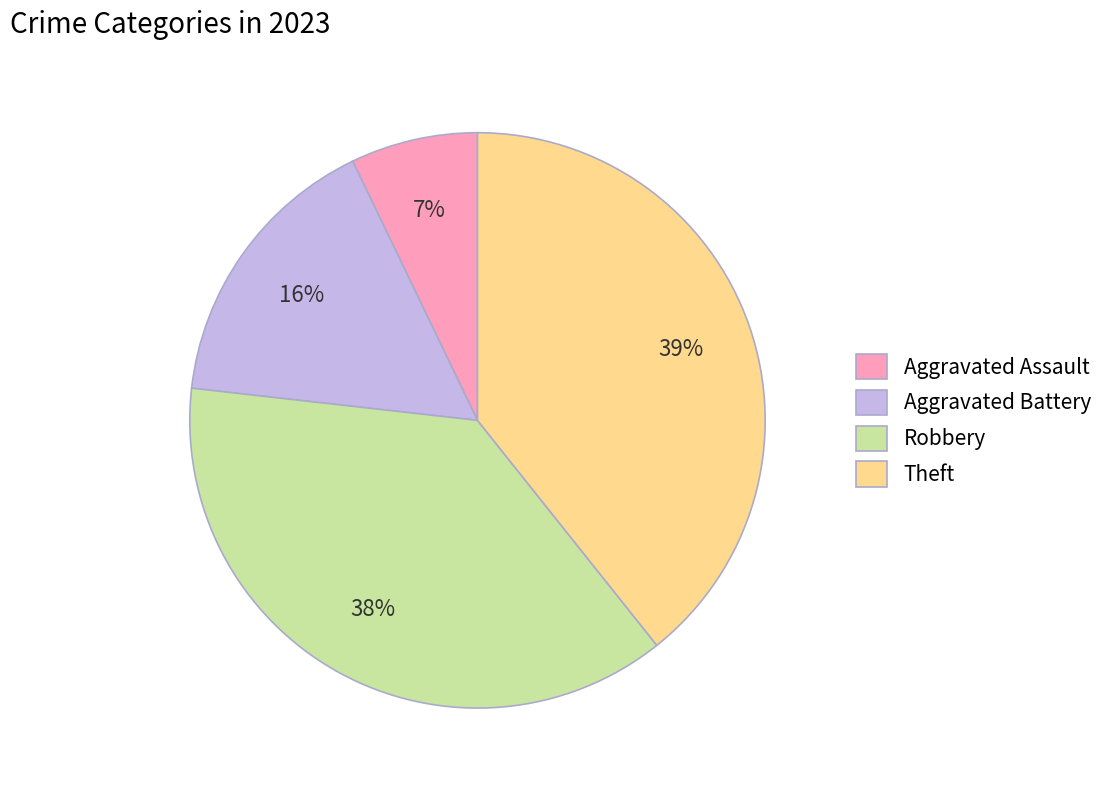

Which has a higher value, Aggravated Battery or Theft?

Theft